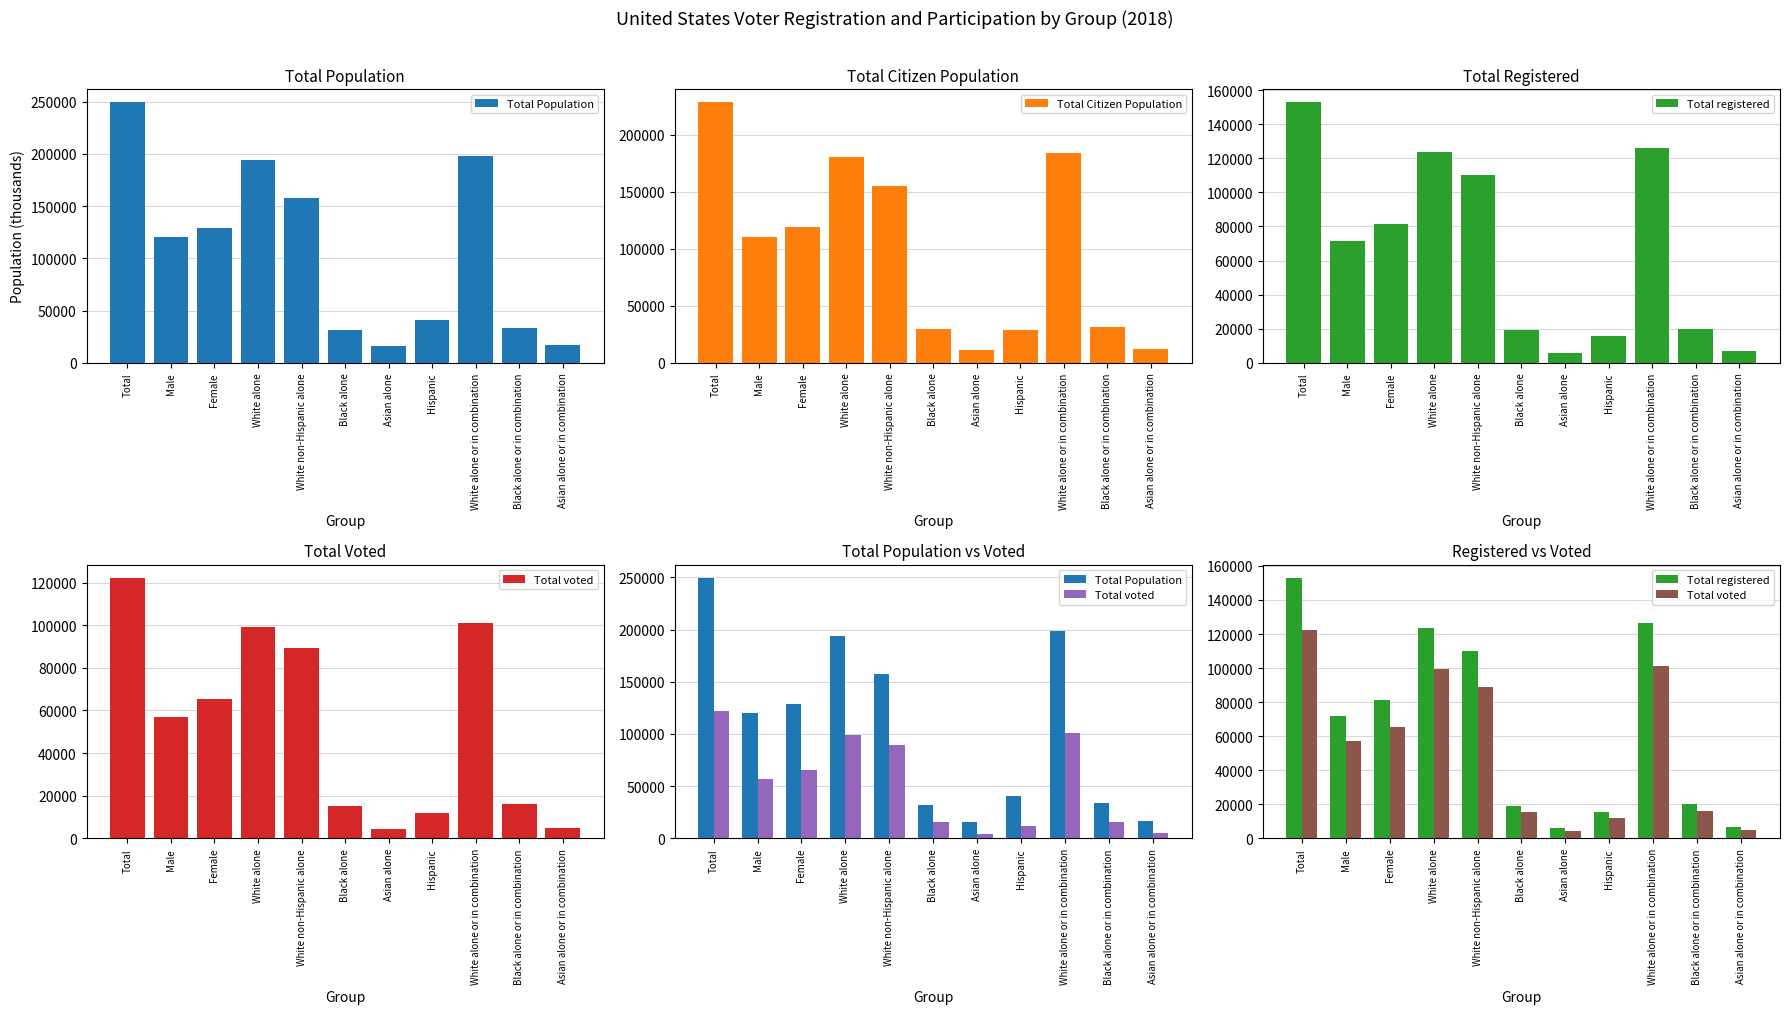

Reading left to right, extract all data points from this chart.

Total Population: 249748	120573	129176	194127	157610	31623	15659	41049	198477	33595	16733
Total Citizen Population: 228832	110006	118826	180522	154982	29758	11128	28955	184394	31422	12170
Total registered: 153066	71726	81340	123727	110054	19023	5898	15558	126194	20015	6595
Total voted: 122281	56964	65317	99255	89075	15194	4519	11695	101115	15887	5080